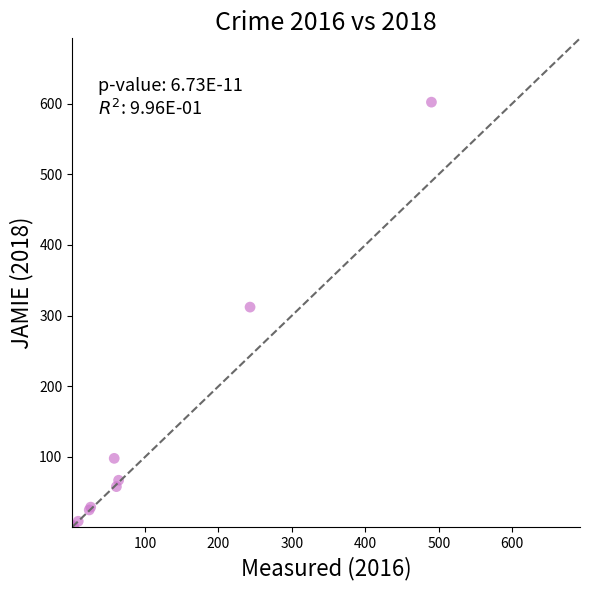

What Y value in the scatter plot is closest to 301?

312